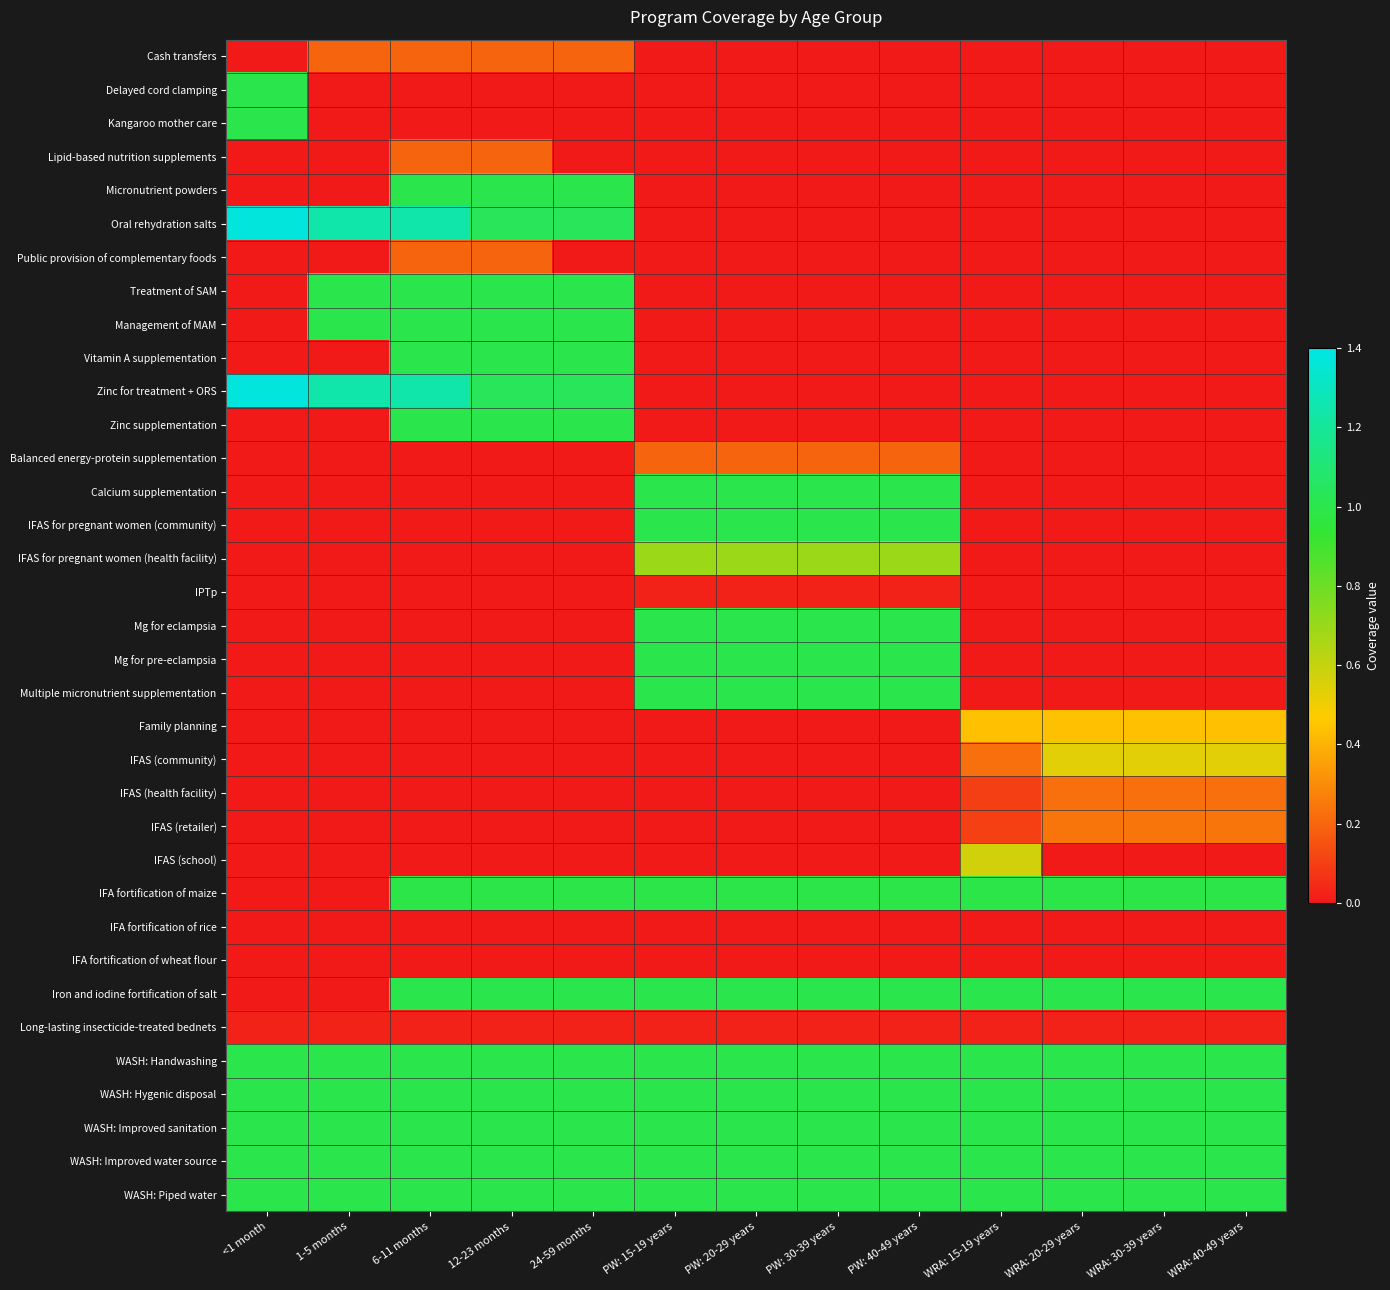

Reading left to right, list all the values displayed in this chart.

Cash transfers: <1 month=0.0	1-5 months=0.2	6-11 months=0.2	12-23 months=0.2	24-59 months=0.2	PW: 15-19 years=0.0	PW: 20-29 years=0.0	PW: 30-39 years=0.0	PW: 40-49 years=0.0	WRA: 15-19 years=0.0	WRA: 20-29 years=0.0	WRA: 30-39 years=0.0	WRA: 40-49 years=0.0
Delayed cord clamping: <1 month=1.0	1-5 months=0.0	6-11 months=0.0	12-23 months=0.0	24-59 months=0.0	PW: 15-19 years=0.0	PW: 20-29 years=0.0	PW: 30-39 years=0.0	PW: 40-49 years=0.0	WRA: 15-19 years=0.0	WRA: 20-29 years=0.0	WRA: 30-39 years=0.0	WRA: 40-49 years=0.0
Kangaroo mother care: <1 month=1.0	1-5 months=0.0	6-11 months=0.0	12-23 months=0.0	24-59 months=0.0	PW: 15-19 years=0.0	PW: 20-29 years=0.0	PW: 30-39 years=0.0	PW: 40-49 years=0.0	WRA: 15-19 years=0.0	WRA: 20-29 years=0.0	WRA: 30-39 years=0.0	WRA: 40-49 years=0.0
Lipid-based nutrition supplements: <1 month=0.0	1-5 months=0.0	6-11 months=0.2	12-23 months=0.2	24-59 months=0.0	PW: 15-19 years=0.0	PW: 20-29 years=0.0	PW: 30-39 years=0.0	PW: 40-49 years=0.0	WRA: 15-19 years=0.0	WRA: 20-29 years=0.0	WRA: 30-39 years=0.0	WRA: 40-49 years=0.0
Micronutrient powders: <1 month=0.0	1-5 months=0.0	6-11 months=1.0	12-23 months=1.0	24-59 months=1.0	PW: 15-19 years=0.0	PW: 20-29 years=0.0	PW: 30-39 years=0.0	PW: 40-49 years=0.0	WRA: 15-19 years=0.0	WRA: 20-29 years=0.0	WRA: 30-39 years=0.0	WRA: 40-49 years=0.0
Oral rehydration salts: <1 month=1.4	1-5 months=1.2	6-11 months=1.2	12-23 months=1.0	24-59 months=1.0	PW: 15-19 years=0.0	PW: 20-29 years=0.0	PW: 30-39 years=0.0	PW: 40-49 years=0.0	WRA: 15-19 years=0.0	WRA: 20-29 years=0.0	WRA: 30-39 years=0.0	WRA: 40-49 years=0.0
Public provision of complementary foods: <1 month=0.0	1-5 months=0.0	6-11 months=0.2	12-23 months=0.2	24-59 months=0.0	PW: 15-19 years=0.0	PW: 20-29 years=0.0	PW: 30-39 years=0.0	PW: 40-49 years=0.0	WRA: 15-19 years=0.0	WRA: 20-29 years=0.0	WRA: 30-39 years=0.0	WRA: 40-49 years=0.0
Treatment of SAM: <1 month=0.0	1-5 months=1.0	6-11 months=1.0	12-23 months=1.0	24-59 months=1.0	PW: 15-19 years=0.0	PW: 20-29 years=0.0	PW: 30-39 years=0.0	PW: 40-49 years=0.0	WRA: 15-19 years=0.0	WRA: 20-29 years=0.0	WRA: 30-39 years=0.0	WRA: 40-49 years=0.0
Management of MAM: <1 month=0.0	1-5 months=1.0	6-11 months=1.0	12-23 months=1.0	24-59 months=1.0	PW: 15-19 years=0.0	PW: 20-29 years=0.0	PW: 30-39 years=0.0	PW: 40-49 years=0.0	WRA: 15-19 years=0.0	WRA: 20-29 years=0.0	WRA: 30-39 years=0.0	WRA: 40-49 years=0.0
Vitamin A supplementation: <1 month=0.0	1-5 months=0.0	6-11 months=1.0	12-23 months=1.0	24-59 months=1.0	PW: 15-19 years=0.0	PW: 20-29 years=0.0	PW: 30-39 years=0.0	PW: 40-49 years=0.0	WRA: 15-19 years=0.0	WRA: 20-29 years=0.0	WRA: 30-39 years=0.0	WRA: 40-49 years=0.0
Zinc for treatment + ORS: <1 month=1.4	1-5 months=1.2	6-11 months=1.2	12-23 months=1.0	24-59 months=1.0	PW: 15-19 years=0.0	PW: 20-29 years=0.0	PW: 30-39 years=0.0	PW: 40-49 years=0.0	WRA: 15-19 years=0.0	WRA: 20-29 years=0.0	WRA: 30-39 years=0.0	WRA: 40-49 years=0.0
Zinc supplementation: <1 month=0.0	1-5 months=0.0	6-11 months=1.0	12-23 months=1.0	24-59 months=1.0	PW: 15-19 years=0.0	PW: 20-29 years=0.0	PW: 30-39 years=0.0	PW: 40-49 years=0.0	WRA: 15-19 years=0.0	WRA: 20-29 years=0.0	WRA: 30-39 years=0.0	WRA: 40-49 years=0.0
Balanced energy-protein supplementation: <1 month=0.0	1-5 months=0.0	6-11 months=0.0	12-23 months=0.0	24-59 months=0.0	PW: 15-19 years=0.2	PW: 20-29 years=0.2	PW: 30-39 years=0.2	PW: 40-49 years=0.2	WRA: 15-19 years=0.0	WRA: 20-29 years=0.0	WRA: 30-39 years=0.0	WRA: 40-49 years=0.0
Calcium supplementation: <1 month=0.0	1-5 months=0.0	6-11 months=0.0	12-23 months=0.0	24-59 months=0.0	PW: 15-19 years=1.0	PW: 20-29 years=1.0	PW: 30-39 years=1.0	PW: 40-49 years=1.0	WRA: 15-19 years=0.0	WRA: 20-29 years=0.0	WRA: 30-39 years=0.0	WRA: 40-49 years=0.0
IFAS for pregnant women (community): <1 month=0.0	1-5 months=0.0	6-11 months=0.0	12-23 months=0.0	24-59 months=0.0	PW: 15-19 years=1.0	PW: 20-29 years=1.0	PW: 30-39 years=1.0	PW: 40-49 years=1.0	WRA: 15-19 years=0.0	WRA: 20-29 years=0.0	WRA: 30-39 years=0.0	WRA: 40-49 years=0.0
IFAS for pregnant women (health facility): <1 month=0.0	1-5 months=0.0	6-11 months=0.0	12-23 months=0.0	24-59 months=0.0	PW: 15-19 years=0.7	PW: 20-29 years=0.7	PW: 30-39 years=0.7	PW: 40-49 years=0.7	WRA: 15-19 years=0.0	WRA: 20-29 years=0.0	WRA: 30-39 years=0.0	WRA: 40-49 years=0.0
IPTp: <1 month=0.0	1-5 months=0.0	6-11 months=0.0	12-23 months=0.0	24-59 months=0.0	PW: 15-19 years=0.0	PW: 20-29 years=0.0	PW: 30-39 years=0.0	PW: 40-49 years=0.0	WRA: 15-19 years=0.0	WRA: 20-29 years=0.0	WRA: 30-39 years=0.0	WRA: 40-49 years=0.0
Mg for eclampsia: <1 month=0.0	1-5 months=0.0	6-11 months=0.0	12-23 months=0.0	24-59 months=0.0	PW: 15-19 years=1.0	PW: 20-29 years=1.0	PW: 30-39 years=1.0	PW: 40-49 years=1.0	WRA: 15-19 years=0.0	WRA: 20-29 years=0.0	WRA: 30-39 years=0.0	WRA: 40-49 years=0.0
Mg for pre-eclampsia: <1 month=0.0	1-5 months=0.0	6-11 months=0.0	12-23 months=0.0	24-59 months=0.0	PW: 15-19 years=1.0	PW: 20-29 years=1.0	PW: 30-39 years=1.0	PW: 40-49 years=1.0	WRA: 15-19 years=0.0	WRA: 20-29 years=0.0	WRA: 30-39 years=0.0	WRA: 40-49 years=0.0
Multiple micronutrient supplementation: <1 month=0.0	1-5 months=0.0	6-11 months=0.0	12-23 months=0.0	24-59 months=0.0	PW: 15-19 years=1.0	PW: 20-29 years=1.0	PW: 30-39 years=1.0	PW: 40-49 years=1.0	WRA: 15-19 years=0.0	WRA: 20-29 years=0.0	WRA: 30-39 years=0.0	WRA: 40-49 years=0.0
Family planning: <1 month=0.0	1-5 months=0.0	6-11 months=0.0	12-23 months=0.0	24-59 months=0.0	PW: 15-19 years=0.0	PW: 20-29 years=0.0	PW: 30-39 years=0.0	PW: 40-49 years=0.0	WRA: 15-19 years=0.4	WRA: 20-29 years=0.4	WRA: 30-39 years=0.4	WRA: 40-49 years=0.4
IFAS (community): <1 month=0.0	1-5 months=0.0	6-11 months=0.0	12-23 months=0.0	24-59 months=0.0	PW: 15-19 years=0.0	PW: 20-29 years=0.0	PW: 30-39 years=0.0	PW: 40-49 years=0.0	WRA: 15-19 years=0.2	WRA: 20-29 years=0.5	WRA: 30-39 years=0.5	WRA: 40-49 years=0.5
IFAS (health facility): <1 month=0.0	1-5 months=0.0	6-11 months=0.0	12-23 months=0.0	24-59 months=0.0	PW: 15-19 years=0.0	PW: 20-29 years=0.0	PW: 30-39 years=0.0	PW: 40-49 years=0.0	WRA: 15-19 years=0.1	WRA: 20-29 years=0.2	WRA: 30-39 years=0.2	WRA: 40-49 years=0.2
IFAS (retailer): <1 month=0.0	1-5 months=0.0	6-11 months=0.0	12-23 months=0.0	24-59 months=0.0	PW: 15-19 years=0.0	PW: 20-29 years=0.0	PW: 30-39 years=0.0	PW: 40-49 years=0.0	WRA: 15-19 years=0.1	WRA: 20-29 years=0.2	WRA: 30-39 years=0.2	WRA: 40-49 years=0.2
IFAS (school): <1 month=0.0	1-5 months=0.0	6-11 months=0.0	12-23 months=0.0	24-59 months=0.0	PW: 15-19 years=0.0	PW: 20-29 years=0.0	PW: 30-39 years=0.0	PW: 40-49 years=0.0	WRA: 15-19 years=0.6	WRA: 20-29 years=0.0	WRA: 30-39 years=0.0	WRA: 40-49 years=0.0
IFA fortification of maize: <1 month=0.0	1-5 months=0.0	6-11 months=1.0	12-23 months=1.0	24-59 months=1.0	PW: 15-19 years=1.0	PW: 20-29 years=1.0	PW: 30-39 years=1.0	PW: 40-49 years=1.0	WRA: 15-19 years=1.0	WRA: 20-29 years=1.0	WRA: 30-39 years=1.0	WRA: 40-49 years=1.0
IFA fortification of rice: <1 month=0.0	1-5 months=0.0	6-11 months=0.0	12-23 months=0.0	24-59 months=0.0	PW: 15-19 years=0.0	PW: 20-29 years=0.0	PW: 30-39 years=0.0	PW: 40-49 years=0.0	WRA: 15-19 years=0.0	WRA: 20-29 years=0.0	WRA: 30-39 years=0.0	WRA: 40-49 years=0.0
IFA fortification of wheat flour: <1 month=0.0	1-5 months=0.0	6-11 months=0.0	12-23 months=0.0	24-59 months=0.0	PW: 15-19 years=0.0	PW: 20-29 years=0.0	PW: 30-39 years=0.0	PW: 40-49 years=0.0	WRA: 15-19 years=0.0	WRA: 20-29 years=0.0	WRA: 30-39 years=0.0	WRA: 40-49 years=0.0
Iron and iodine fortification of salt: <1 month=0.0	1-5 months=0.0	6-11 months=1.0	12-23 months=1.0	24-59 months=1.0	PW: 15-19 years=1.0	PW: 20-29 years=1.0	PW: 30-39 years=1.0	PW: 40-49 years=1.0	WRA: 15-19 years=1.0	WRA: 20-29 years=1.0	WRA: 30-39 years=1.0	WRA: 40-49 years=1.0
Long-lasting insecticide-treated bednets: <1 month=0.0	1-5 months=0.0	6-11 months=0.0	12-23 months=0.0	24-59 months=0.0	PW: 15-19 years=0.0	PW: 20-29 years=0.0	PW: 30-39 years=0.0	PW: 40-49 years=0.0	WRA: 15-19 years=0.0	WRA: 20-29 years=0.0	WRA: 30-39 years=0.0	WRA: 40-49 years=0.0
WASH: Handwashing: <1 month=1.0	1-5 months=1.0	6-11 months=1.0	12-23 months=1.0	24-59 months=1.0	PW: 15-19 years=1.0	PW: 20-29 years=1.0	PW: 30-39 years=1.0	PW: 40-49 years=1.0	WRA: 15-19 years=1.0	WRA: 20-29 years=1.0	WRA: 30-39 years=1.0	WRA: 40-49 years=1.0
WASH: Hygenic disposal: <1 month=1.0	1-5 months=1.0	6-11 months=1.0	12-23 months=1.0	24-59 months=1.0	PW: 15-19 years=1.0	PW: 20-29 years=1.0	PW: 30-39 years=1.0	PW: 40-49 years=1.0	WRA: 15-19 years=1.0	WRA: 20-29 years=1.0	WRA: 30-39 years=1.0	WRA: 40-49 years=1.0
WASH: Improved sanitation: <1 month=1.0	1-5 months=1.0	6-11 months=1.0	12-23 months=1.0	24-59 months=1.0	PW: 15-19 years=1.0	PW: 20-29 years=1.0	PW: 30-39 years=1.0	PW: 40-49 years=1.0	WRA: 15-19 years=1.0	WRA: 20-29 years=1.0	WRA: 30-39 years=1.0	WRA: 40-49 years=1.0
WASH: Improved water source: <1 month=1.0	1-5 months=1.0	6-11 months=1.0	12-23 months=1.0	24-59 months=1.0	PW: 15-19 years=1.0	PW: 20-29 years=1.0	PW: 30-39 years=1.0	PW: 40-49 years=1.0	WRA: 15-19 years=1.0	WRA: 20-29 years=1.0	WRA: 30-39 years=1.0	WRA: 40-49 years=1.0
WASH: Piped water: <1 month=1.0	1-5 months=1.0	6-11 months=1.0	12-23 months=1.0	24-59 months=1.0	PW: 15-19 years=1.0	PW: 20-29 years=1.0	PW: 30-39 years=1.0	PW: 40-49 years=1.0	WRA: 15-19 years=1.0	WRA: 20-29 years=1.0	WRA: 30-39 years=1.0	WRA: 40-49 years=1.0